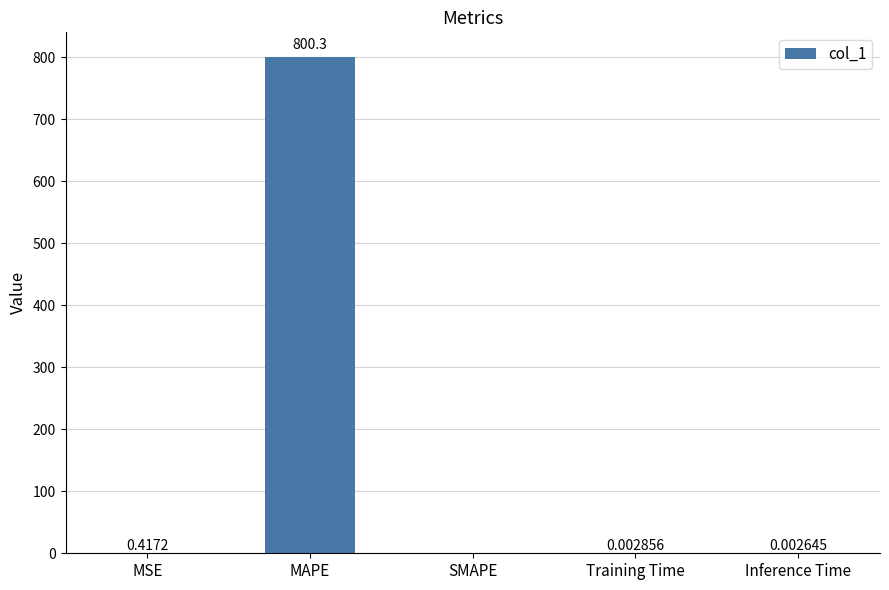

Is it true that the value at Training Time is 0.0?

True